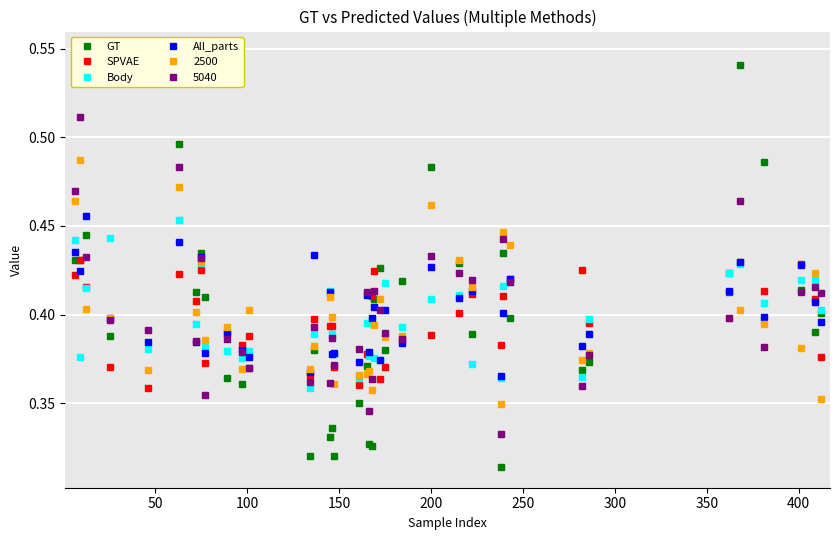

True or false: All_parts has more than 1 interior local peaks.

True